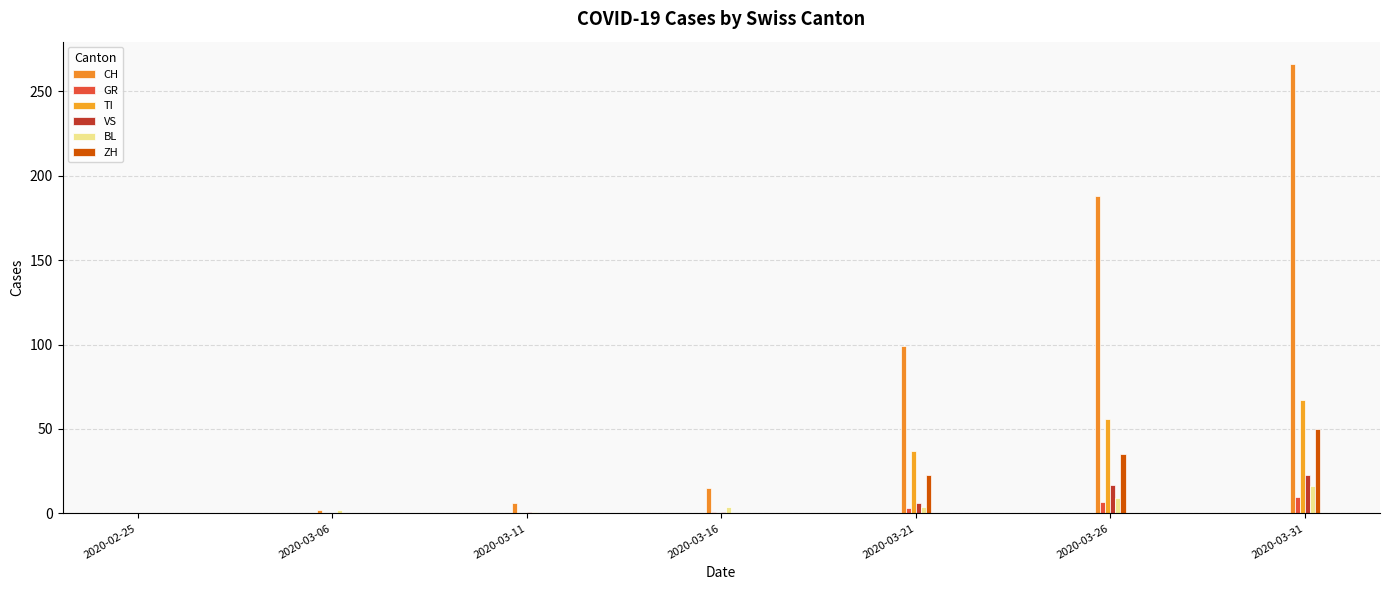

How many ZH values are between 0 and 35?

6